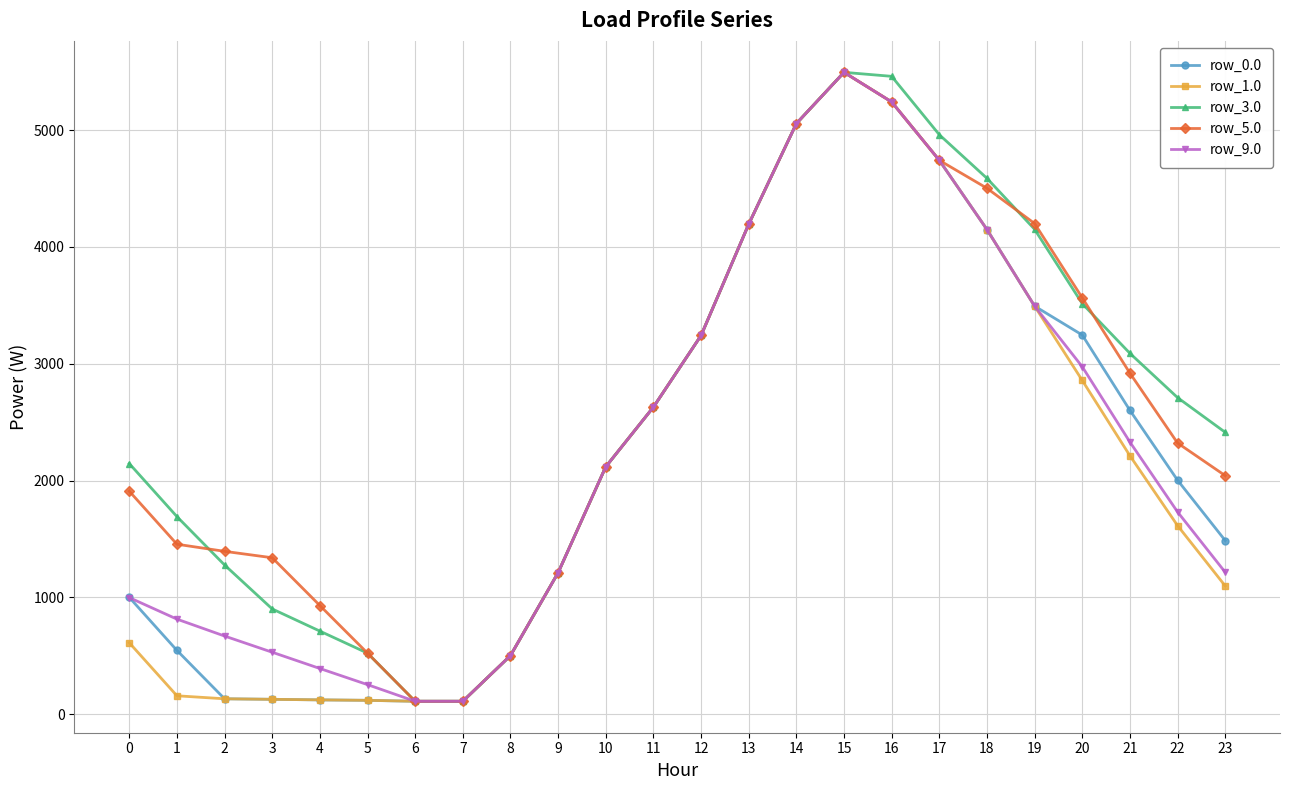

What is the sum of the row_0.0 values at 5 and 7?

227.9